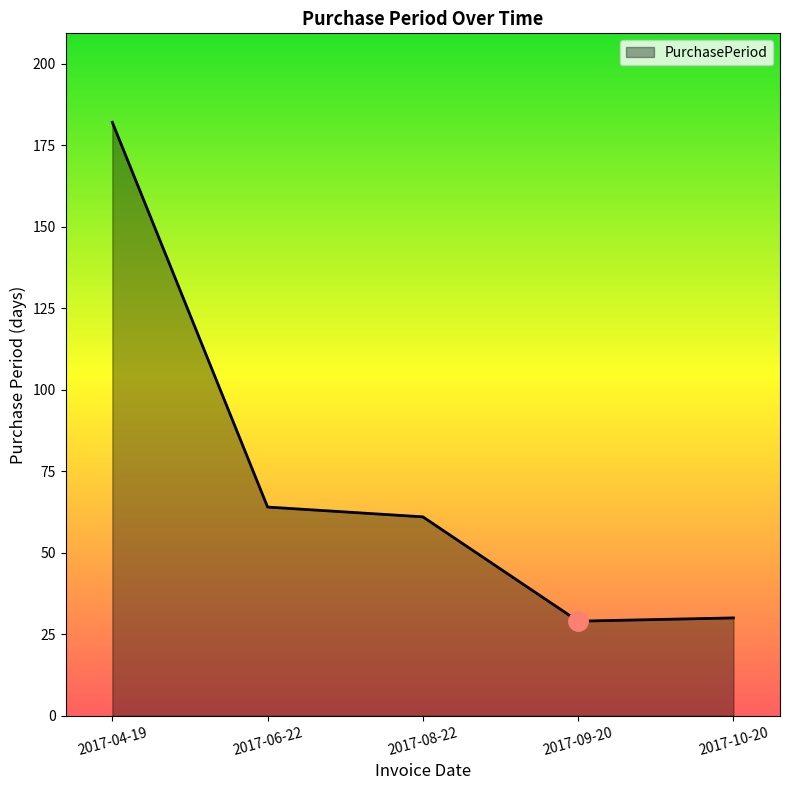

What is the sum of all values?

366